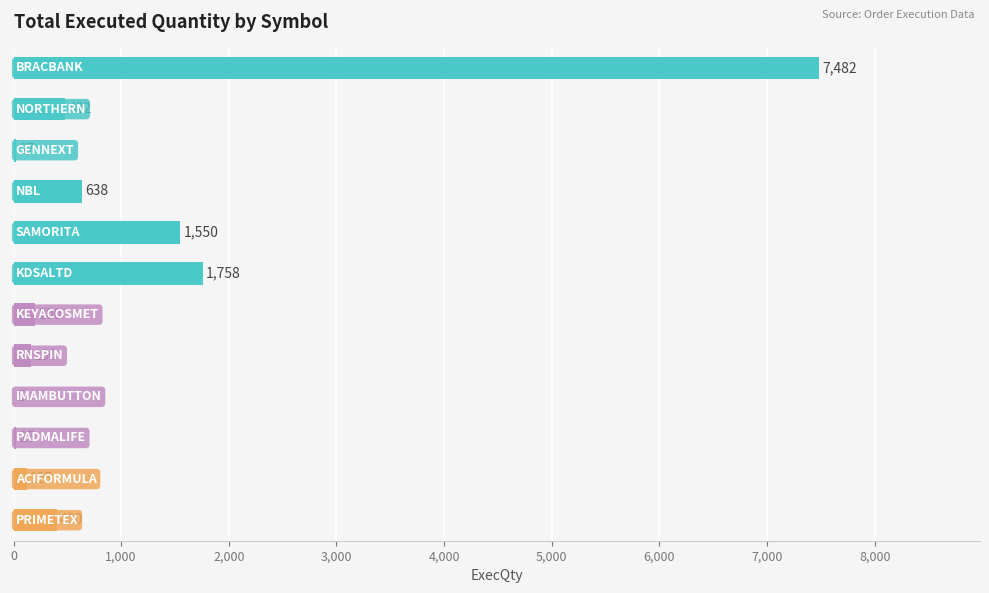

What is the sum of all values?

12852